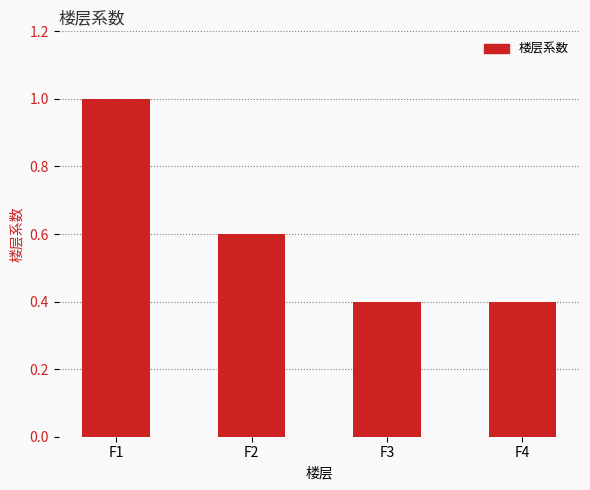

Is it true that the value at F1 is 1.0?

True